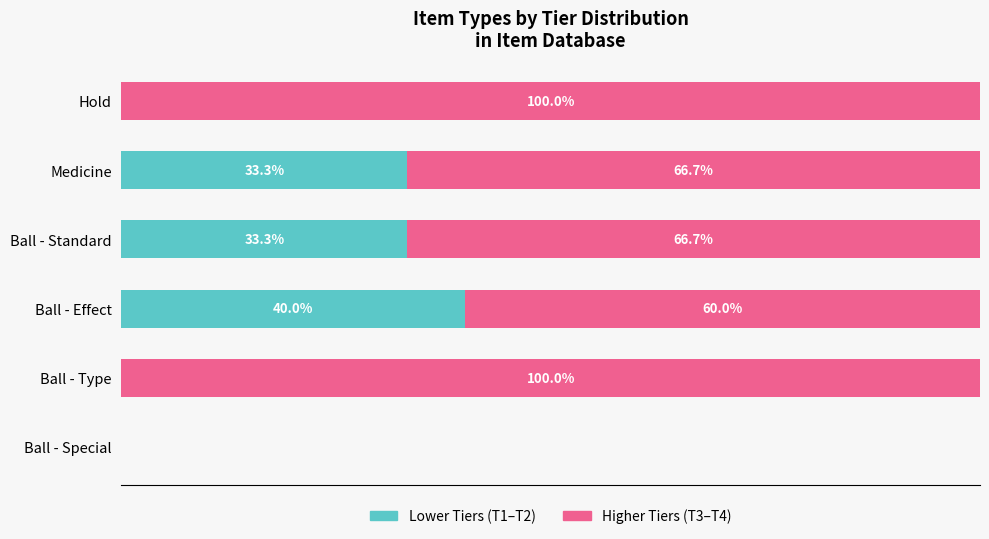

At which label does Lower Tiers (T1–T2) reach its peak?

Ball - Effect